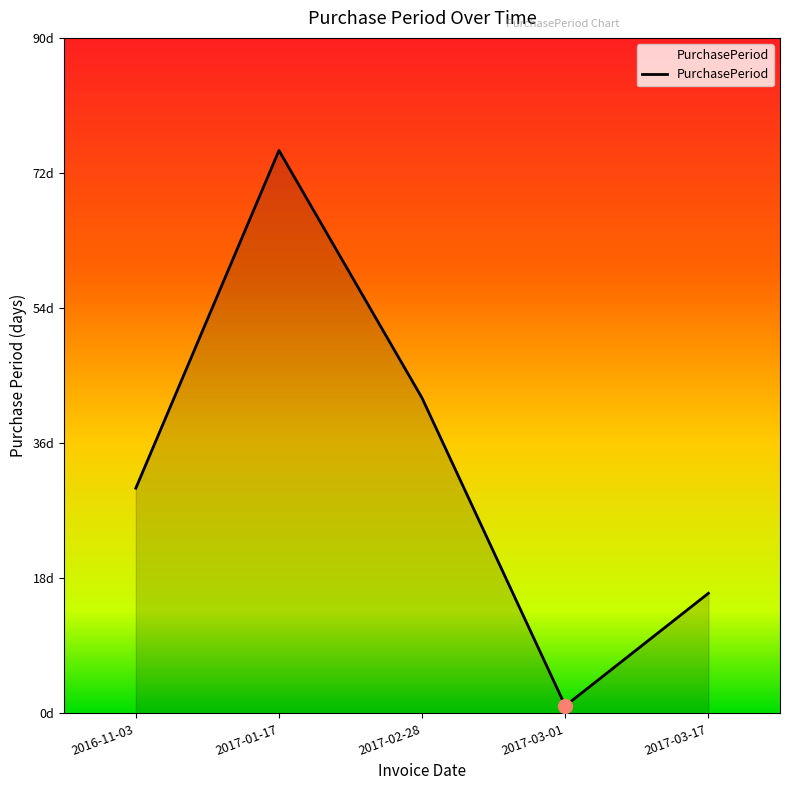

Does the chart display data point markers on the line(s)?

No